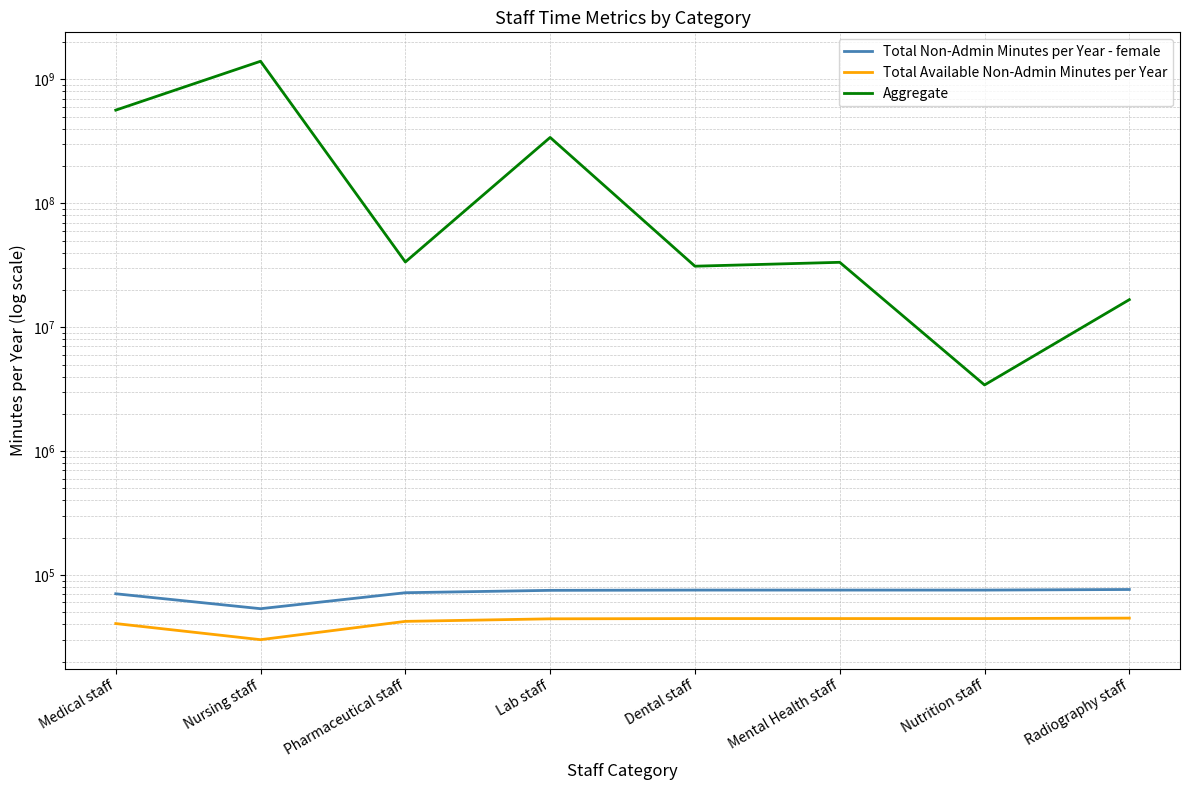

Reading left to right, what are all the values shown in this chart?

Total Non-Admin Minutes per Year - female: 70560.0	53460.0	71940.0	75190.0	75555.0	75555.0	75555.0	76380.0
Total Available Non-Admin Minutes per Year: 40560.0	30060.0	42240.0	44290.0	44505.0	44505.0	44505.0	44880.0
Aggregate: 565065360.0	1401534230.4	33606104.4	340215097.6	31079228.4	33404956.2	3418894.8	16686294.0